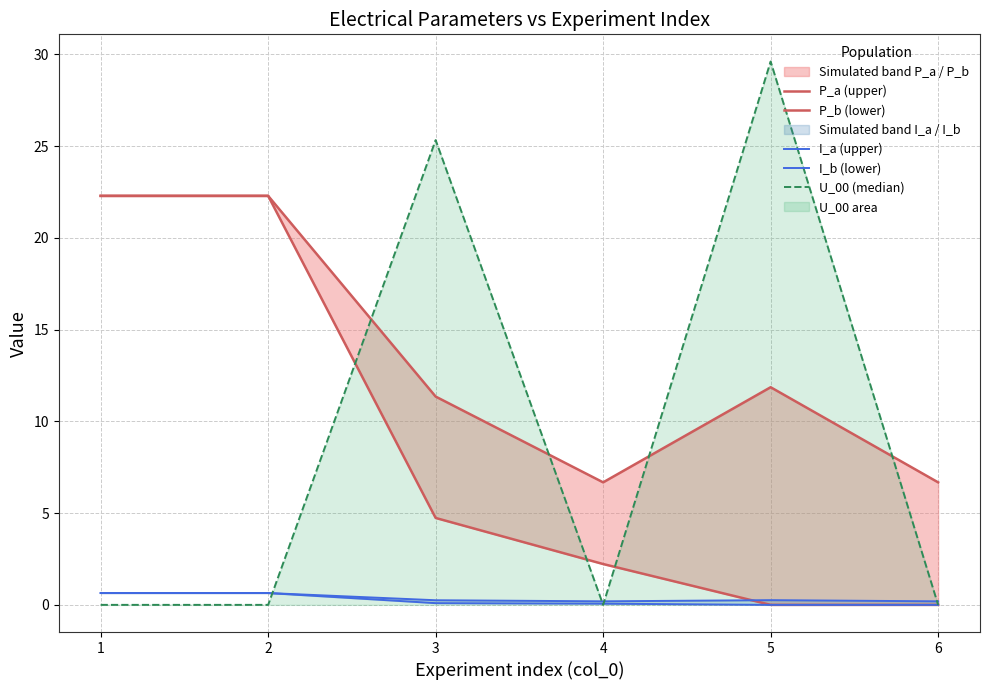

At 6, list the series in order from largest to smallest.

P_a (upper), I_a (upper), P_b (lower), I_b (lower), U_00 (median)